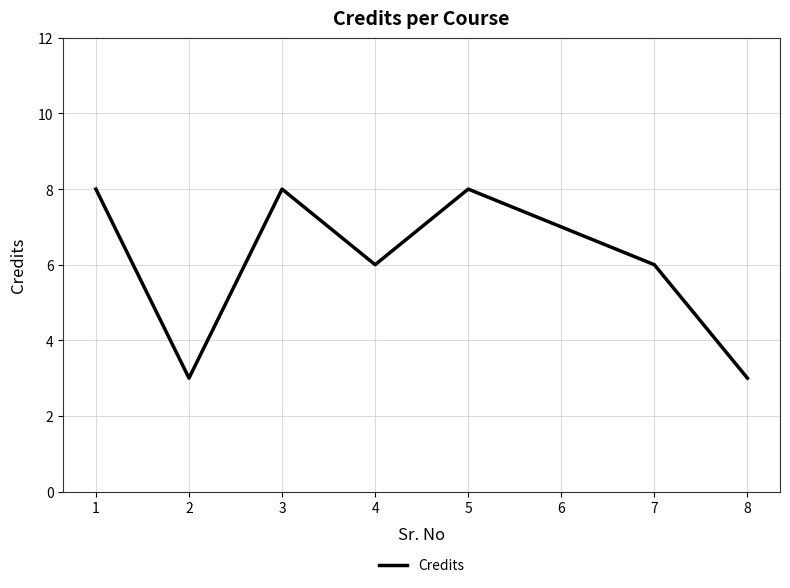

What is the sum of all values?

49